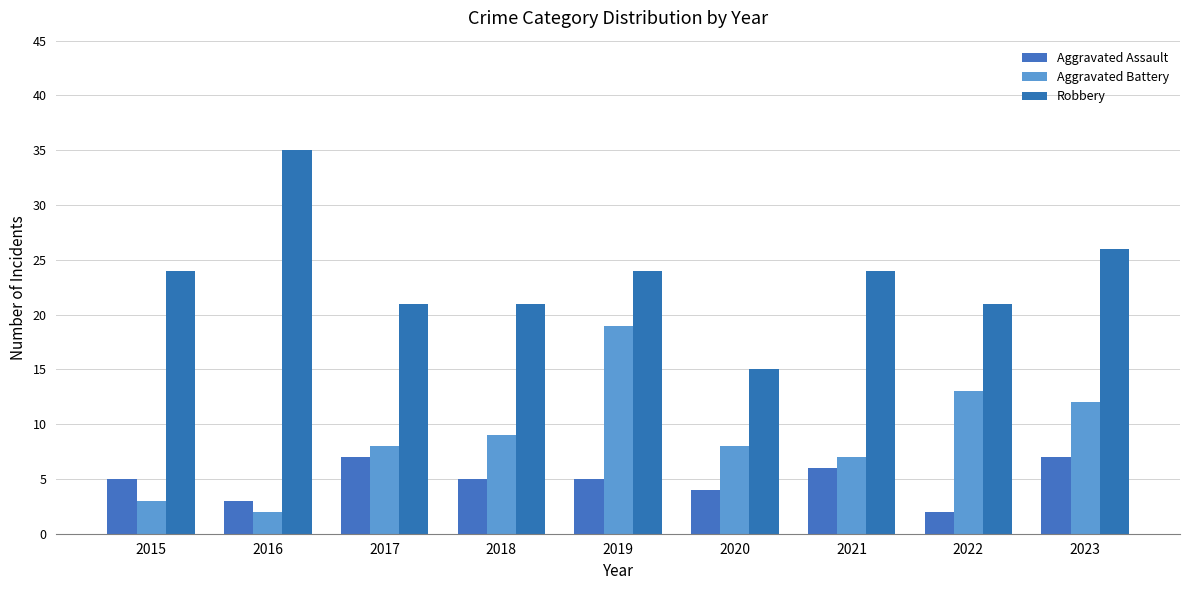

Read the Aggravated Assault value at 2015.

5